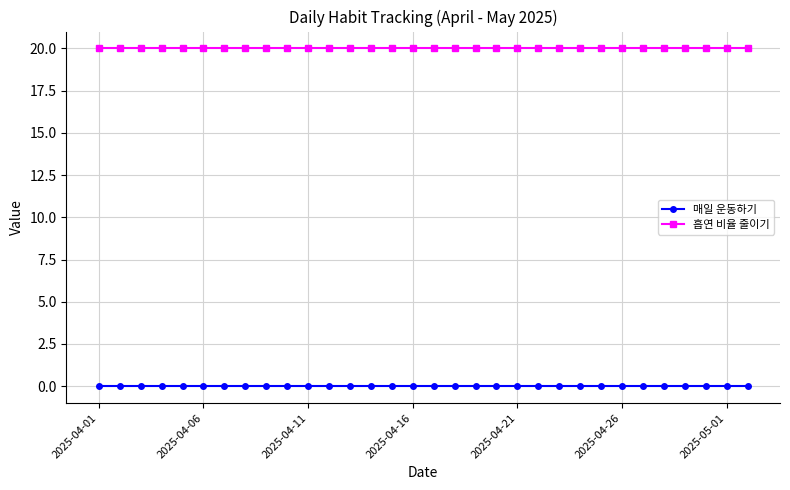

Rank the series by their average value, from lowest to highest.

매일 운동하기, 흡연 비율 줄이기